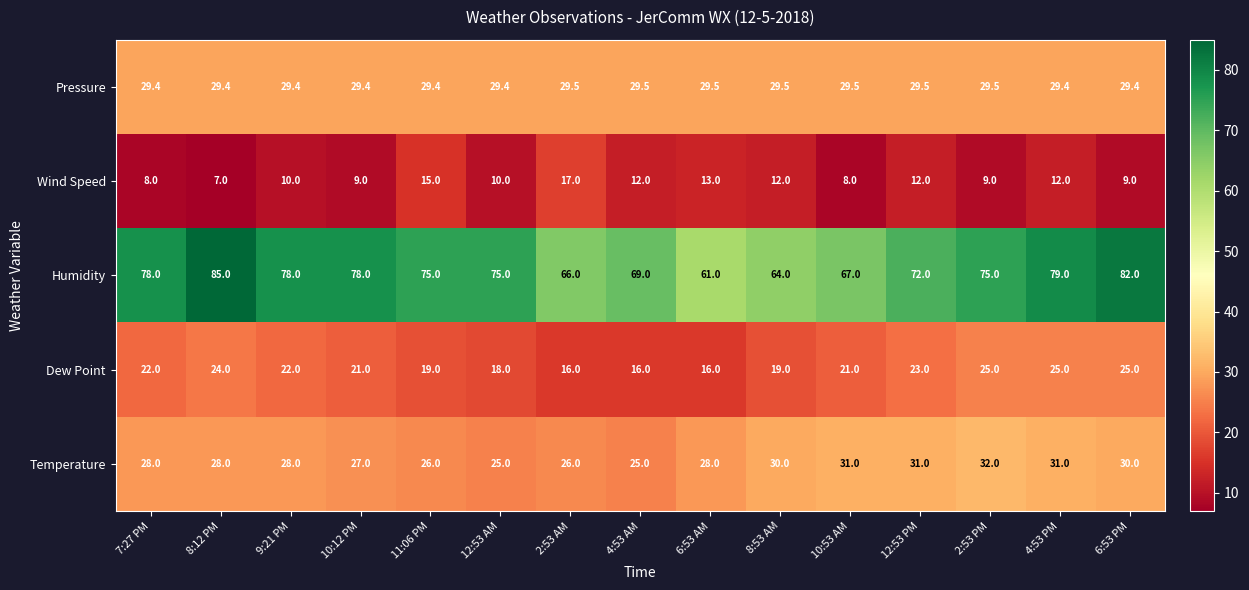

At 12:53 AM, list the series in order from largest to smallest.

Humidity, Pressure, Temperature, Dew Point, Wind Speed